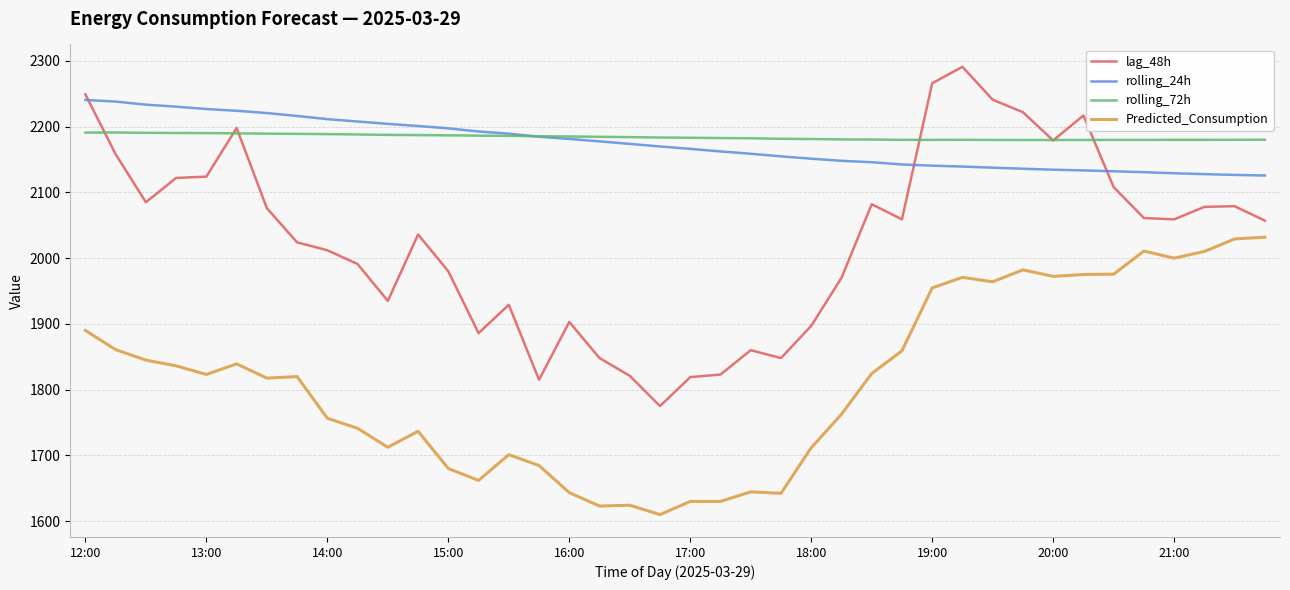

Rank the series by their maximum value, from highest to lowest.

lag_48h, rolling_24h, rolling_72h, Predicted_Consumption